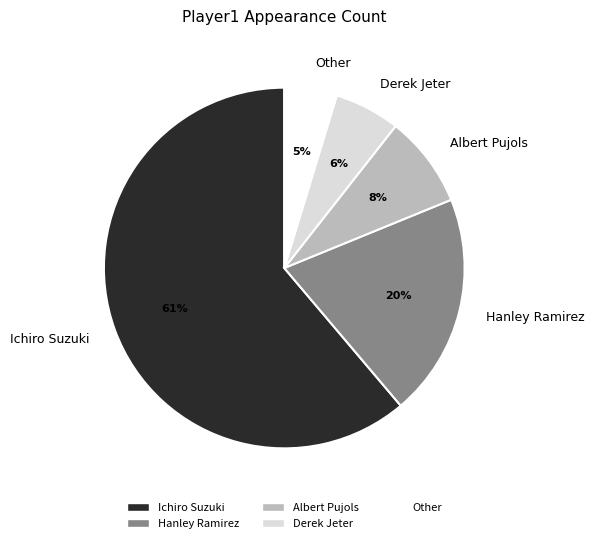

Rank the categories by value from lowest to highest.

Other, Derek Jeter, Albert Pujols, Hanley Ramirez, Ichiro Suzuki